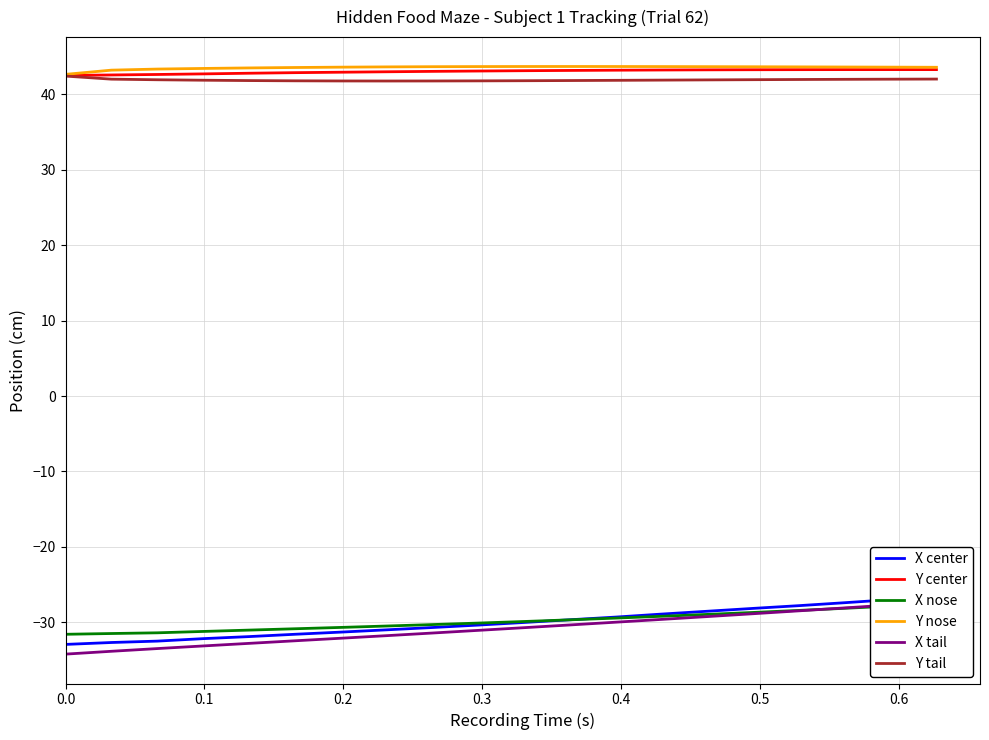

True or false: Y tail and X nose cross at least once.

False